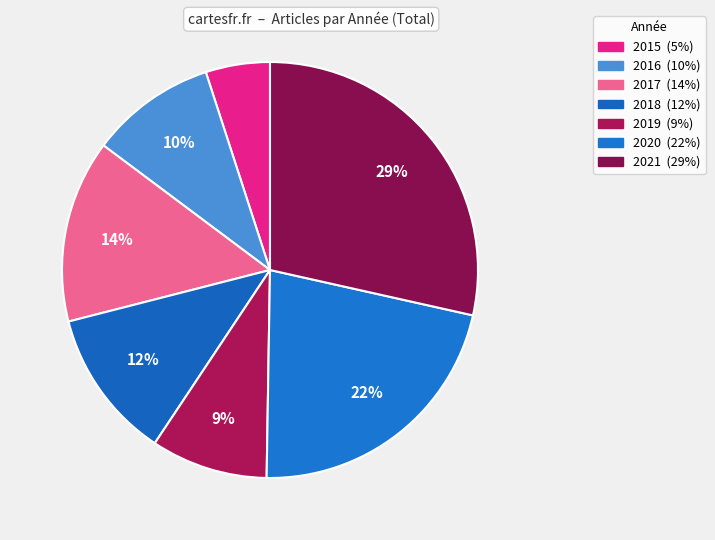

What percentage do 2018 and 2017 together represent?

25.9%